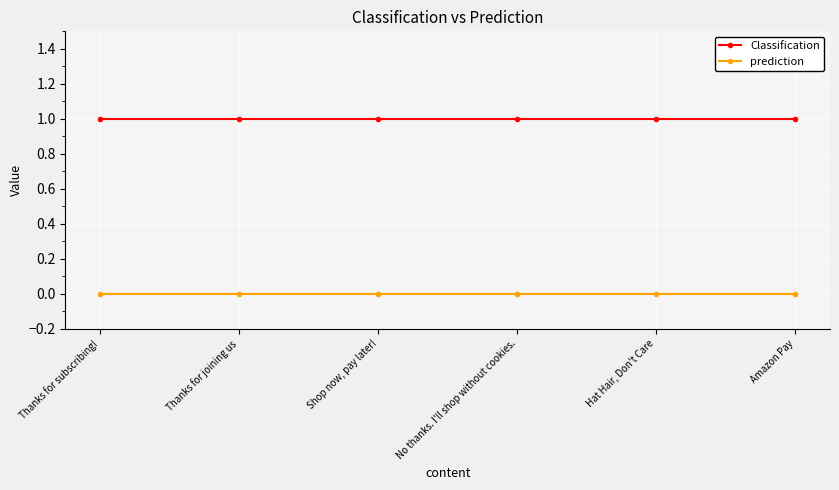

What is the total value across all series at Hat Hair, Don't Care?

1